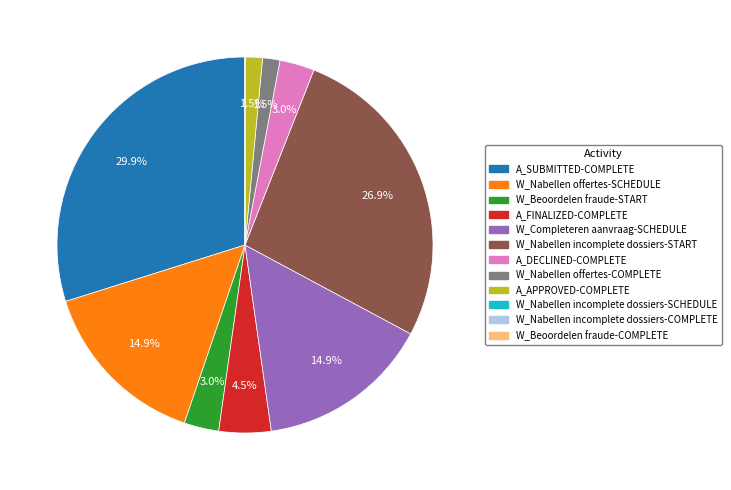

What is the largest slice in the pie chart?

A_SUBMITTED-COMPLETE